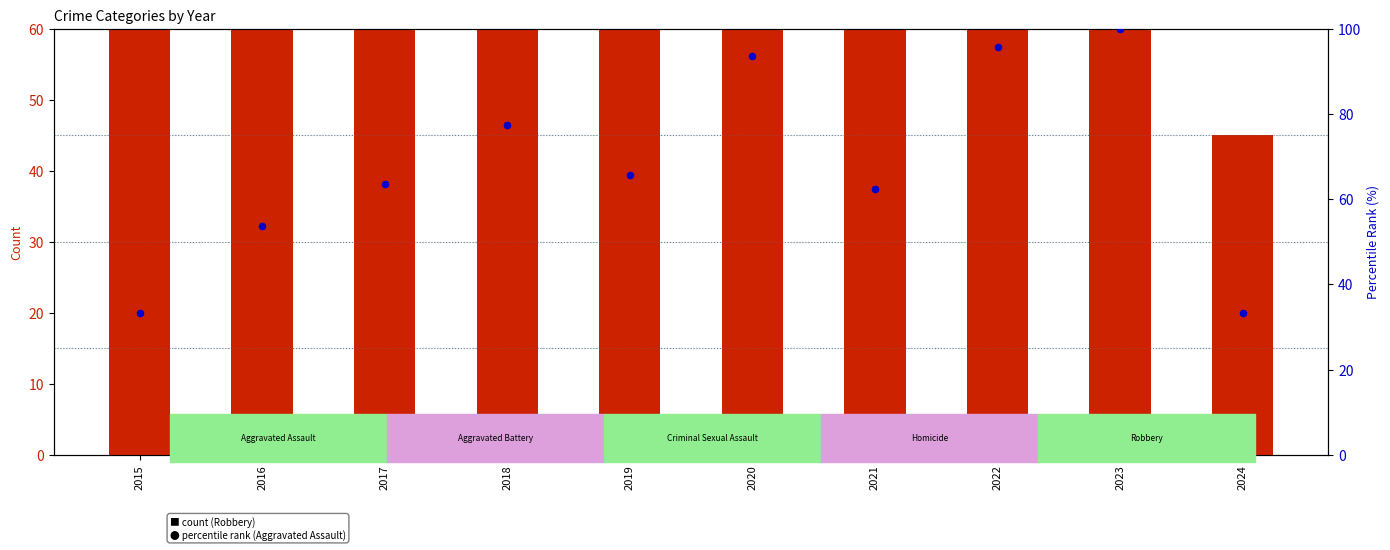

Which series has the widest spread of Y values?

Robbery (count)